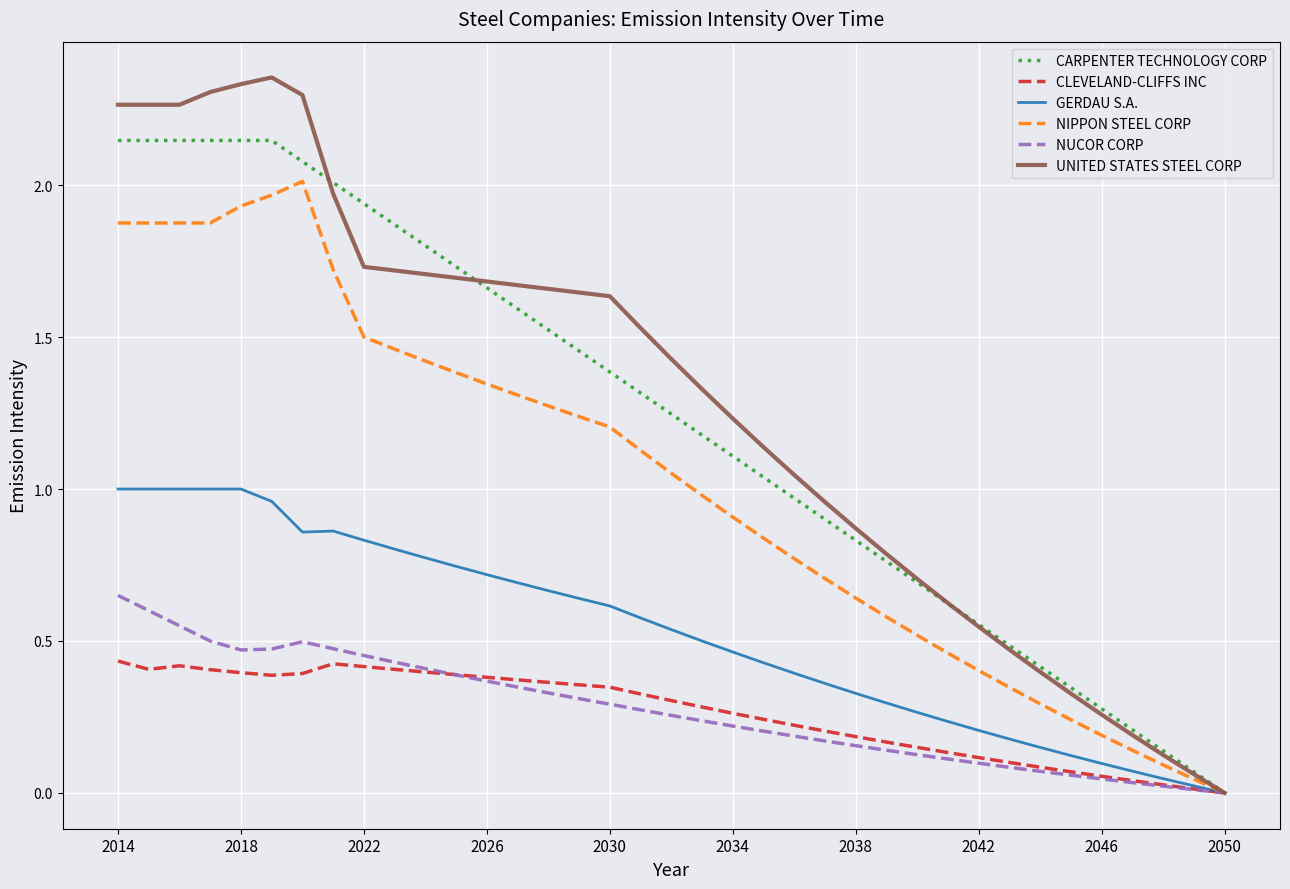

Rank the series by their maximum value, from lowest to highest.

CLEVELAND-CLIFFS INC, NUCOR CORP, GERDAU S.A., NIPPON STEEL CORP, CARPENTER TECHNOLOGY CORP, UNITED STATES STEEL CORP